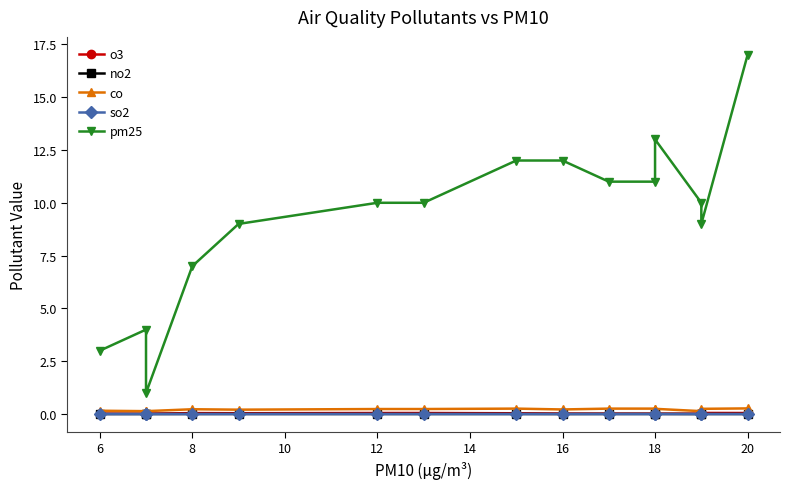

The value of so2 at 12 is 0.0. True or false?

True